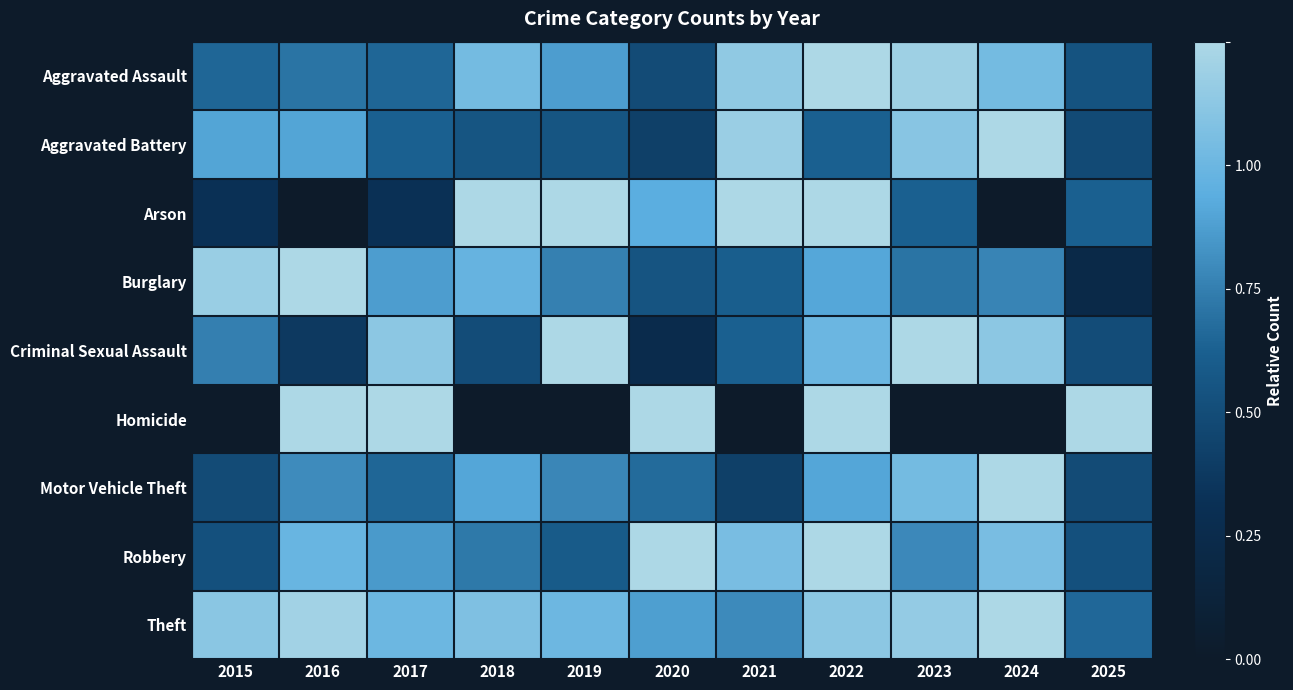

Which category has the highest value across all series?

2022